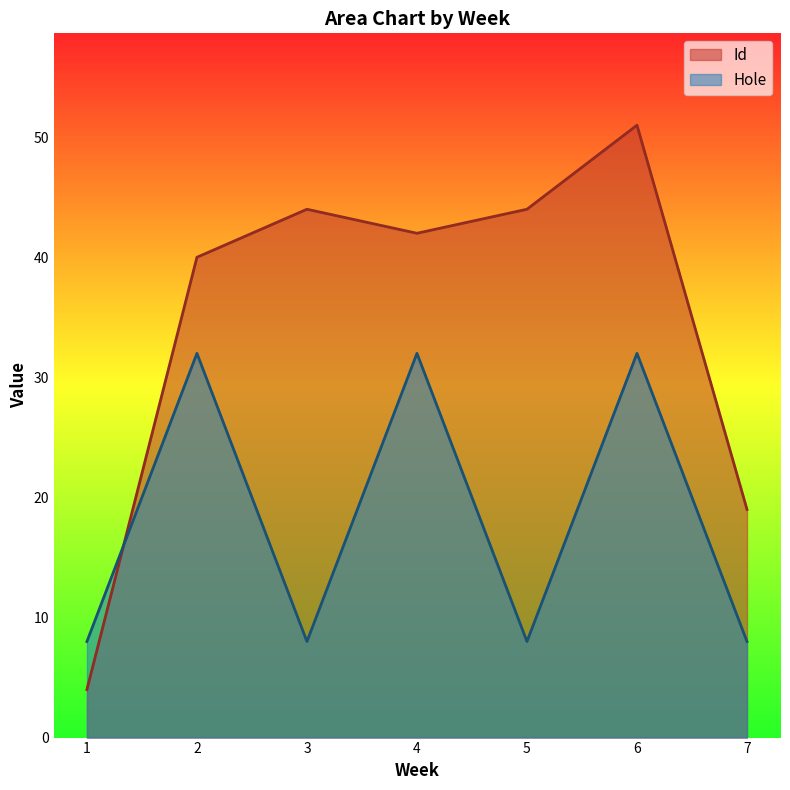

Which series ends up on top after the final intersection of Id and Hole?

Id